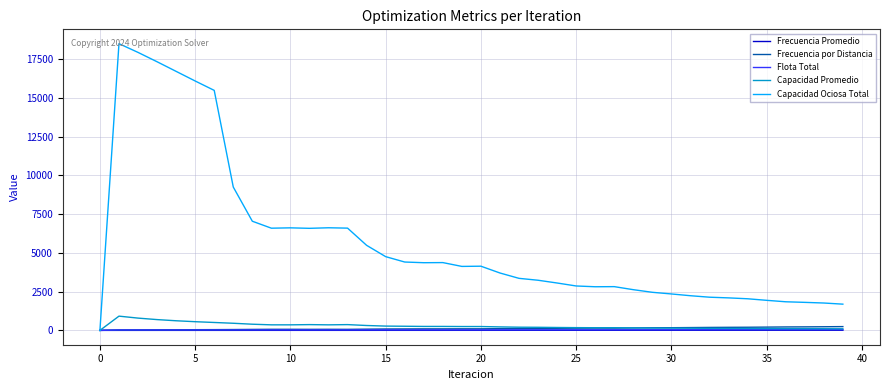

What is the greatest value displayed?

18501.9